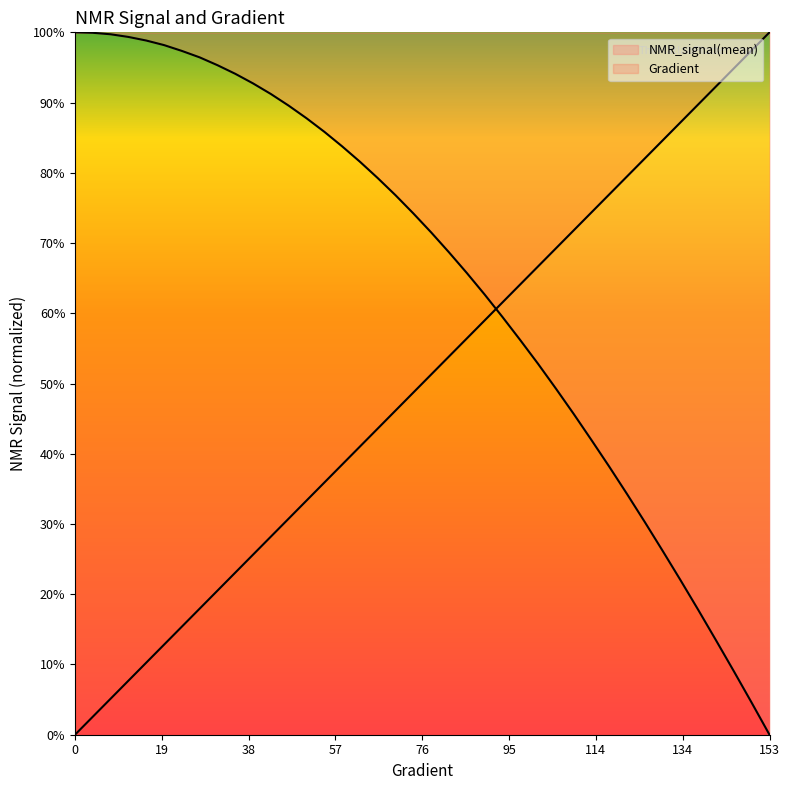

What is the maximum value shown in the chart?

1.0